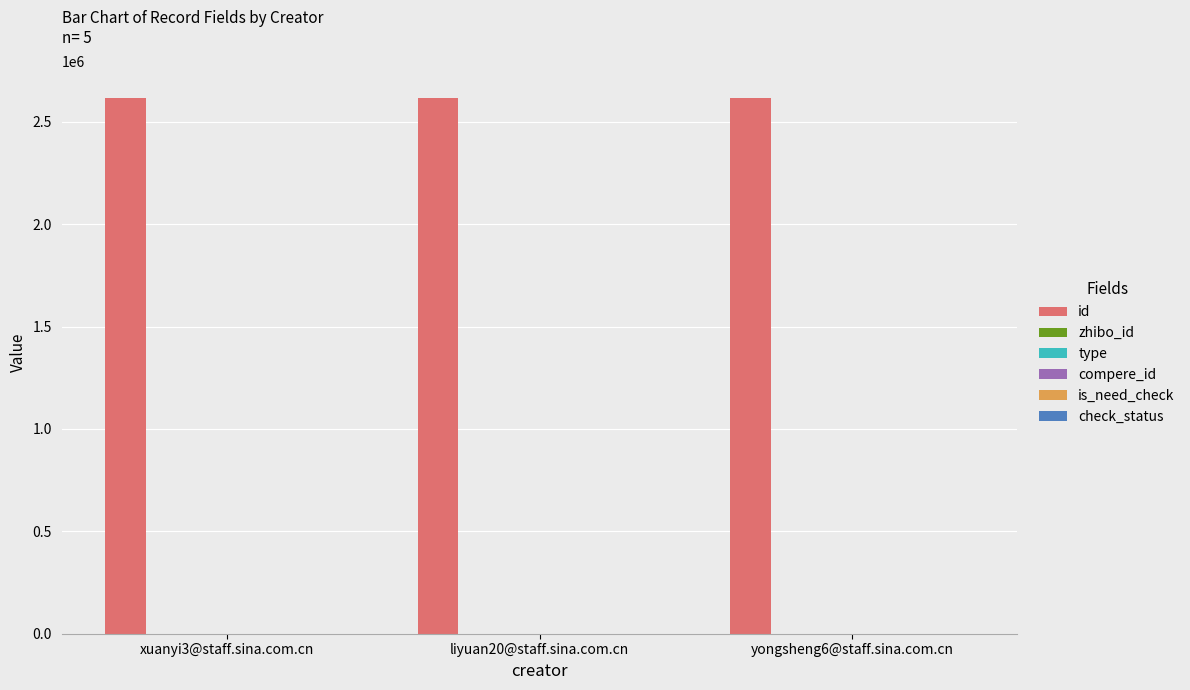

What is the average value of the check_status series?

1